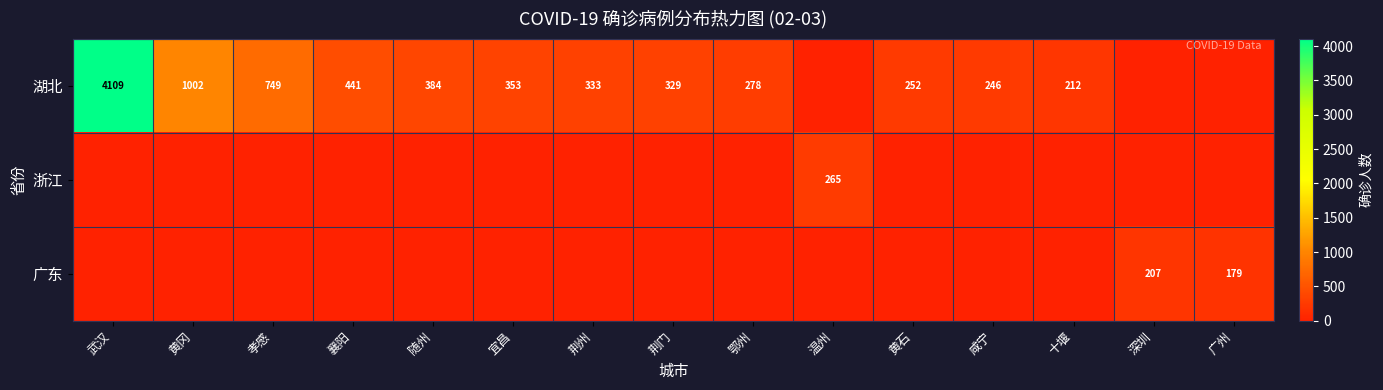

What is the difference between the 湖北 values at 鄂州 and 荆州?

55